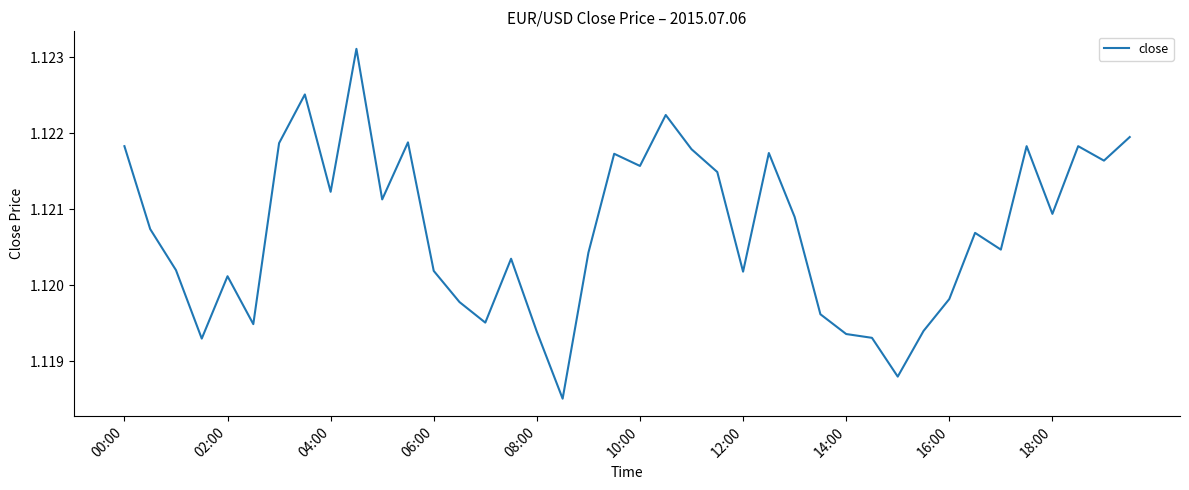

How many categories are shown in the chart?

40